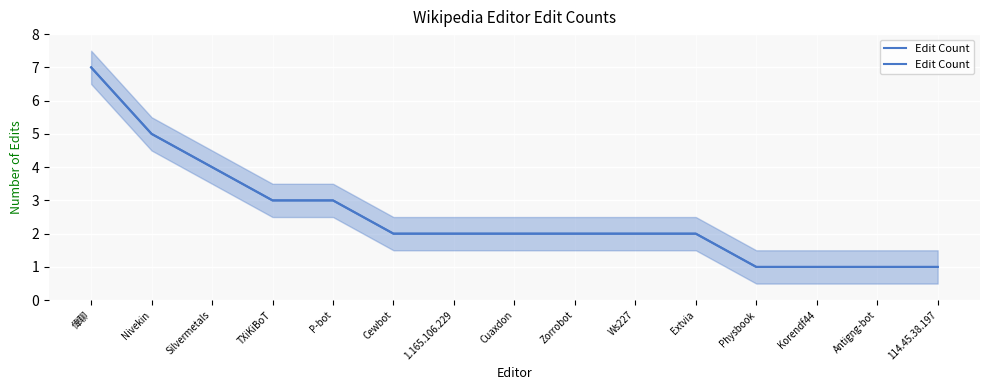

What is the value of the 8th point from the left?

2